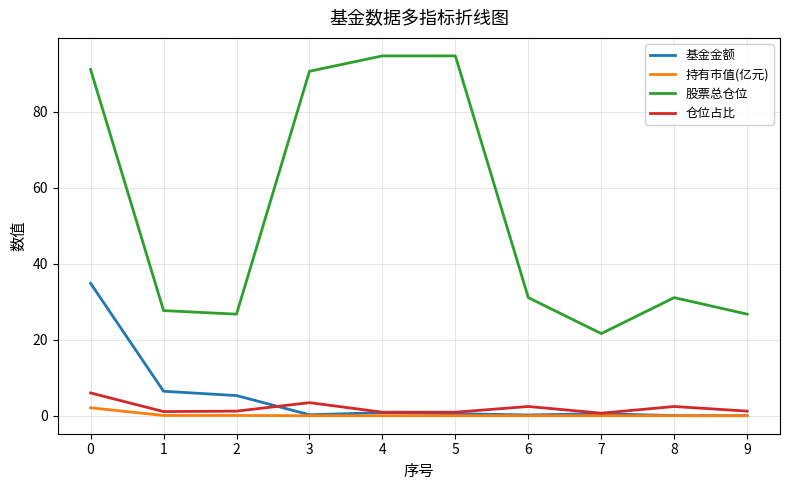

True or false: 基金金额 and 股票总仓位 cross at least once.

False